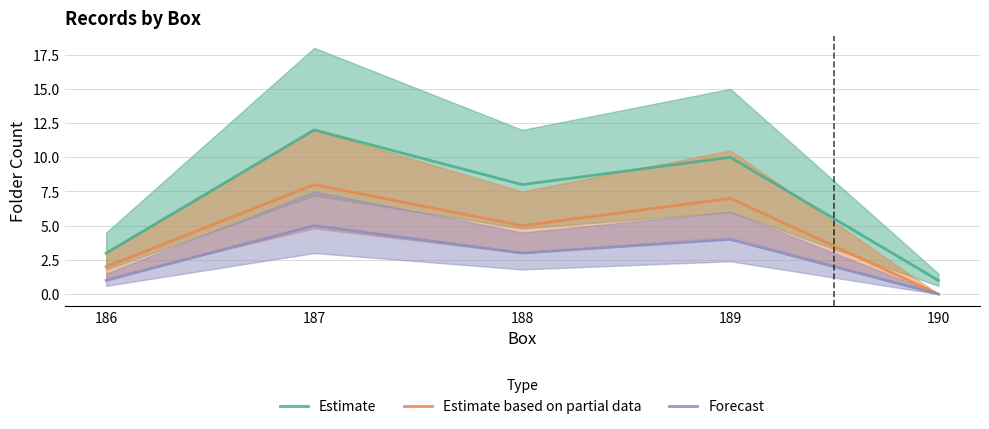

How many Estimate values are between 3 and 10?

3